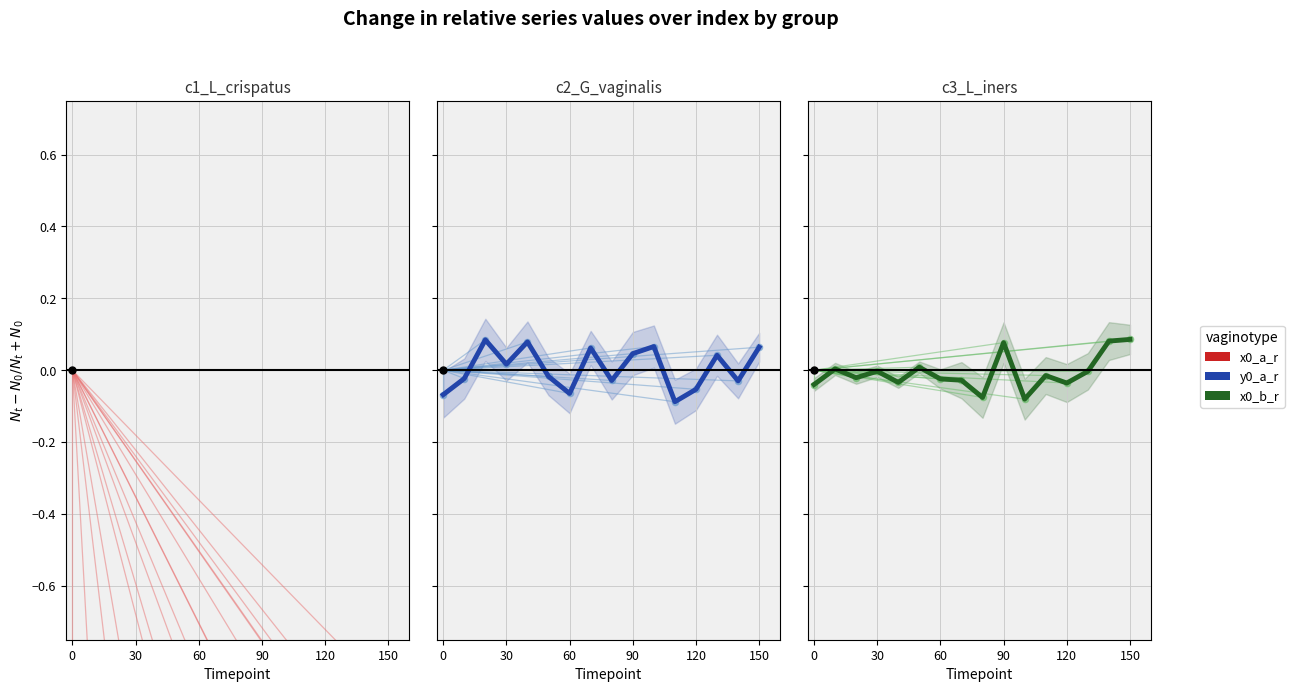

Which series has the largest total across all categories?

y0_a_r